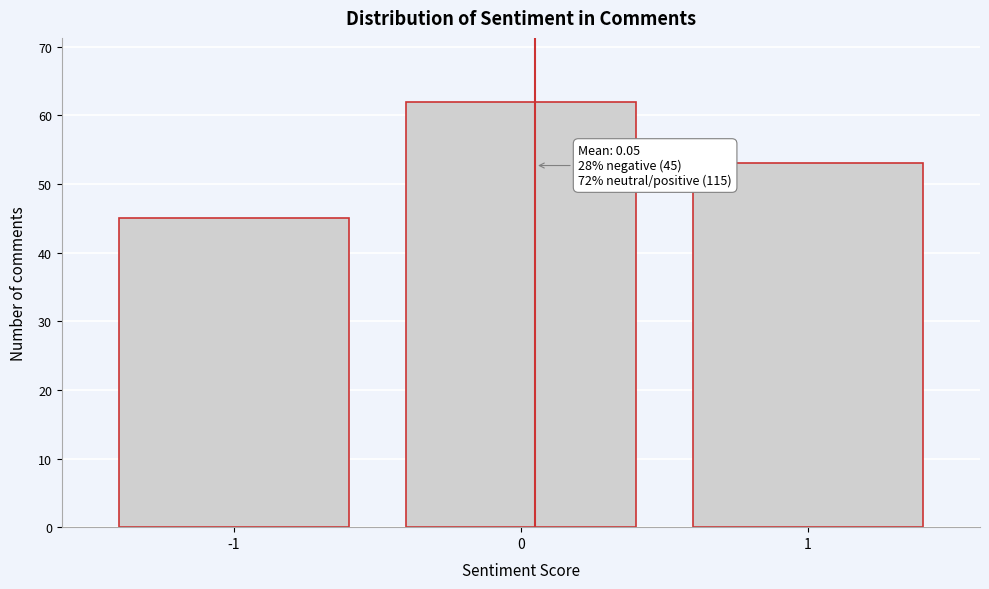

Reading left to right, extract all data points from this chart.

45	62	53